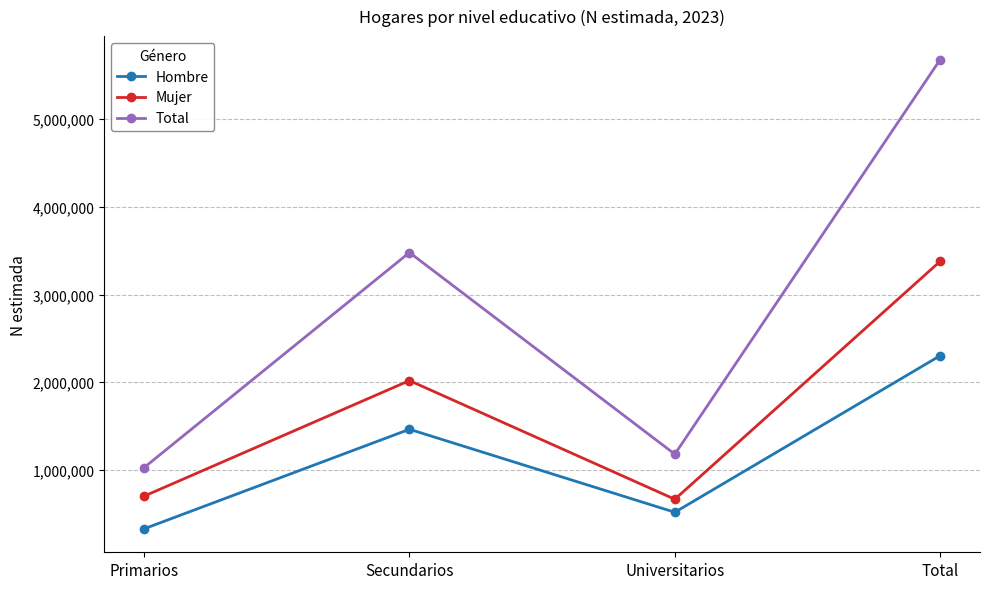

At which category does the chart reach its peak across all series?

Total